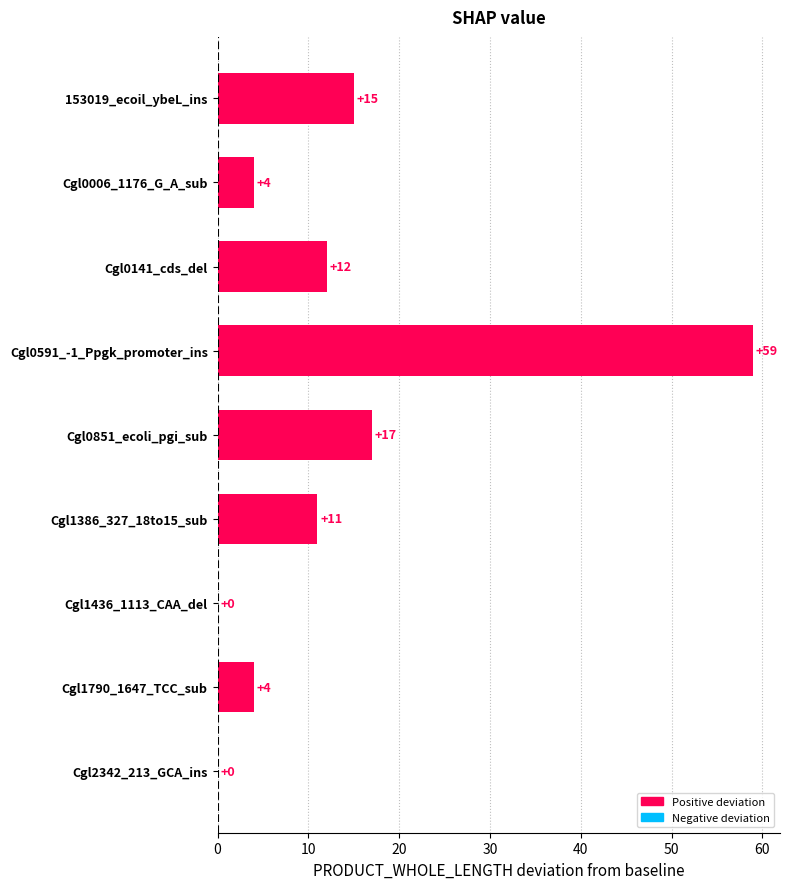

Reading top to bottom, transcribe all the data shown in this chart.

153019_ecoil_ybeL_ins=15	Cgl0006_1176_G_A_sub=4	Cgl0141_cds_del=12	Cgl0591_-1_Ppgk_promoter_ins=59	Cgl0851_ecoli_pgi_sub=17	Cgl1386_327_18to15_sub=11	Cgl1436_1113_CAA_del=0	Cgl1790_1647_TCC_sub=4	Cgl2342_213_GCA_ins=0